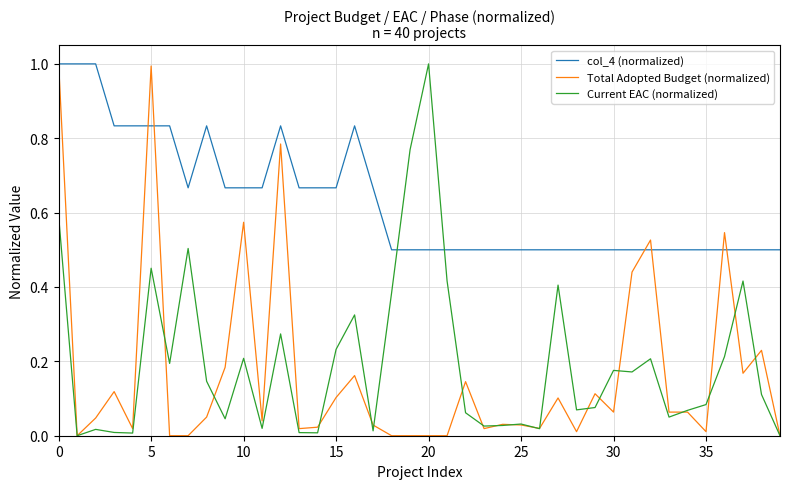

What is the maximum value for Current EAC (normalized)?

1.0